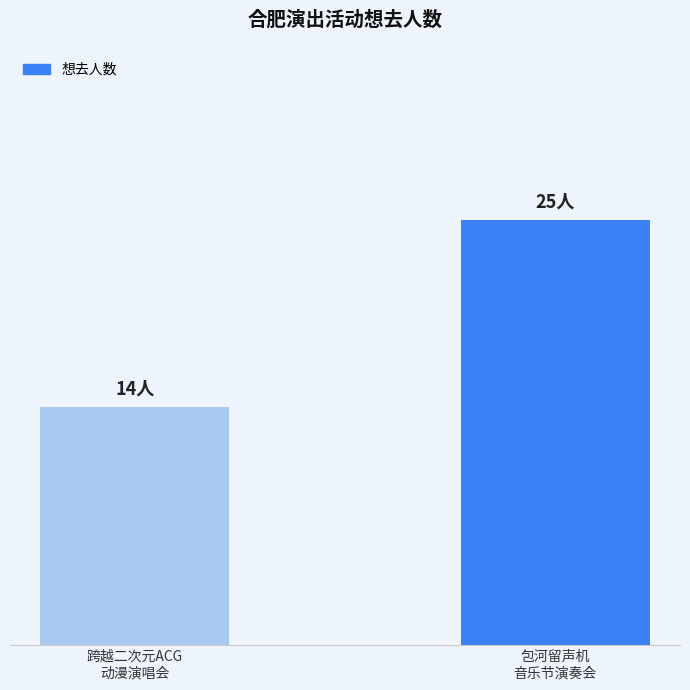

What is the label of the 1st bar from the left?

跨越二次元ACG
动漫演唱会